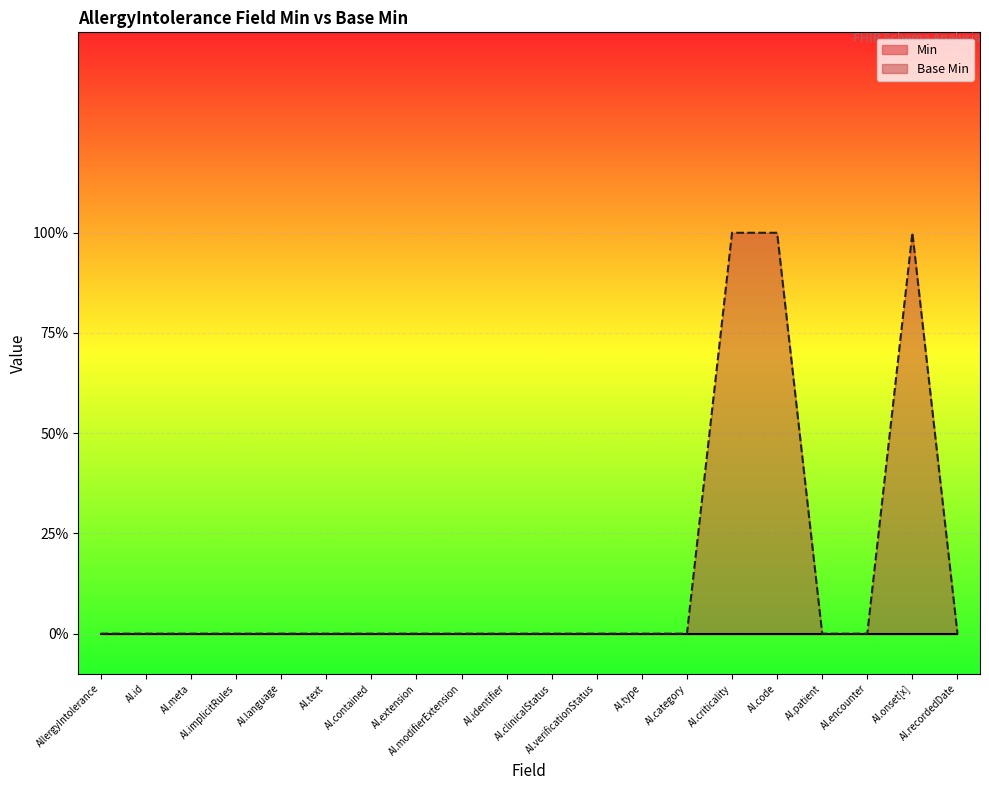

Rank the categories by value from highest to lowest.

AI.criticality, AI.code, AI.onset[x], AllergyIntolerance, AI.id, AI.meta, AI.implicitRules, AI.language, AI.text, AI.contained, AI.extension, AI.modifierExtension, AI.identifier, AI.clinicalStatus, AI.verificationStatus, AI.type, AI.category, AI.patient, AI.encounter, AI.recordedDate